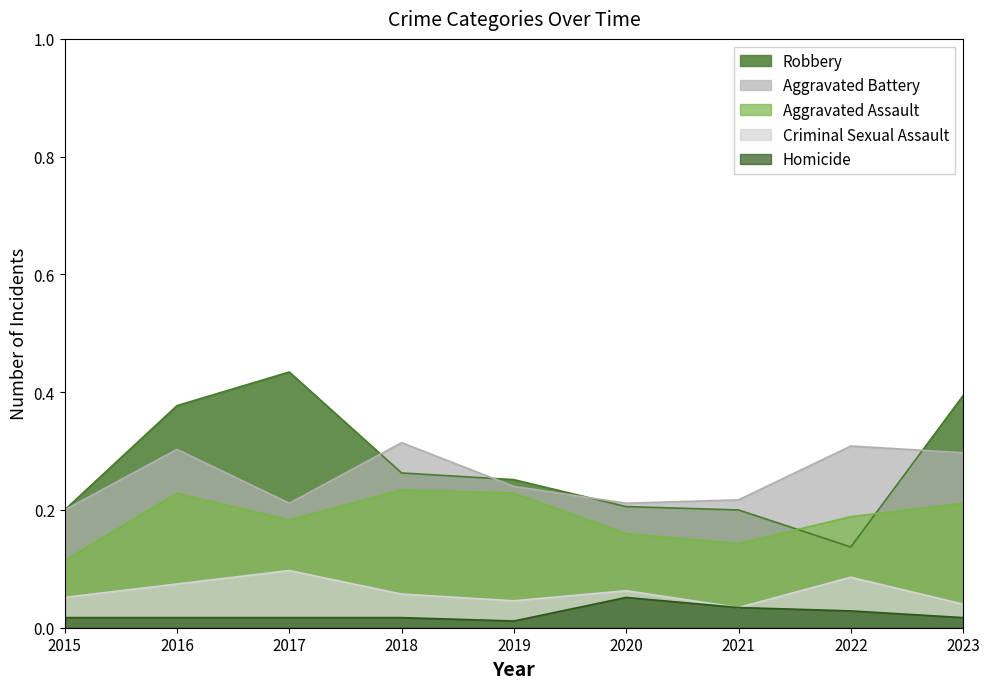

Which series changed the most between 2016 and 2018?

Robbery